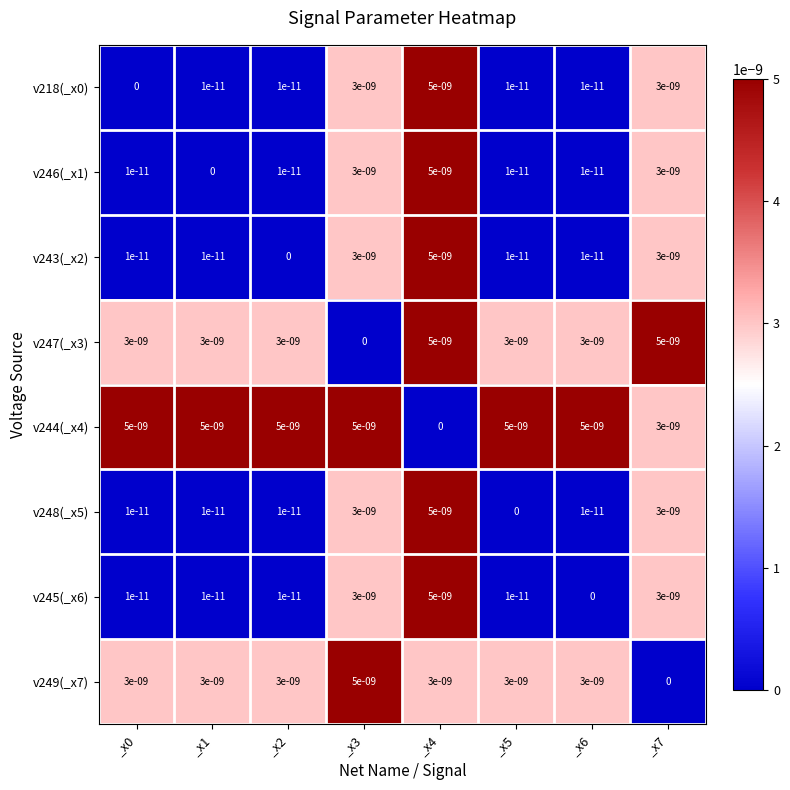

At which label is v244(_x4) closest to 0?

_x4